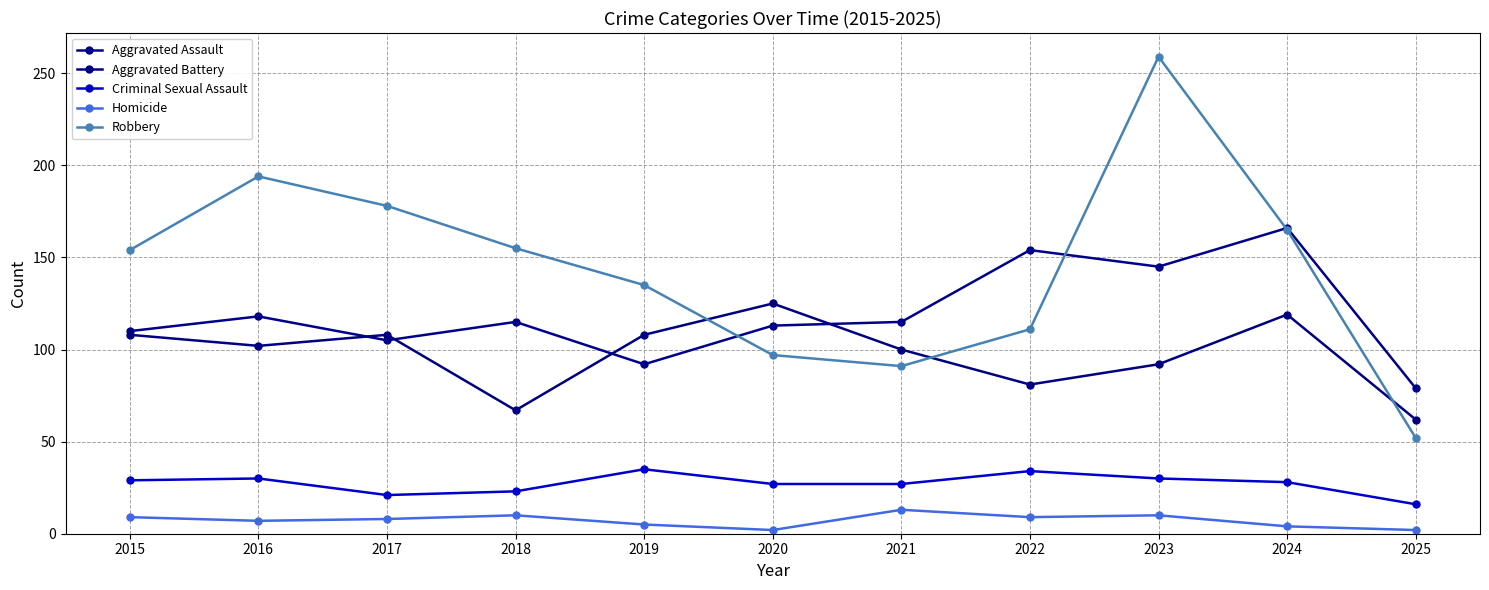

The value of Aggravated Battery at 2023 is 92. True or false?

True